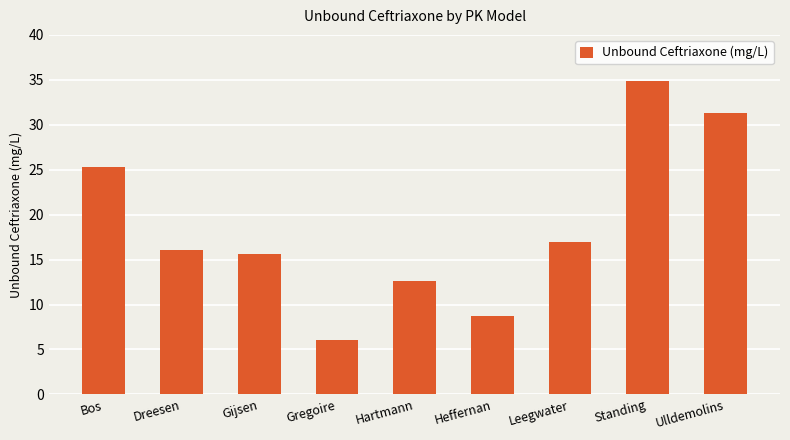

What is the label of the 1st bar from the right?

Ulldemolins